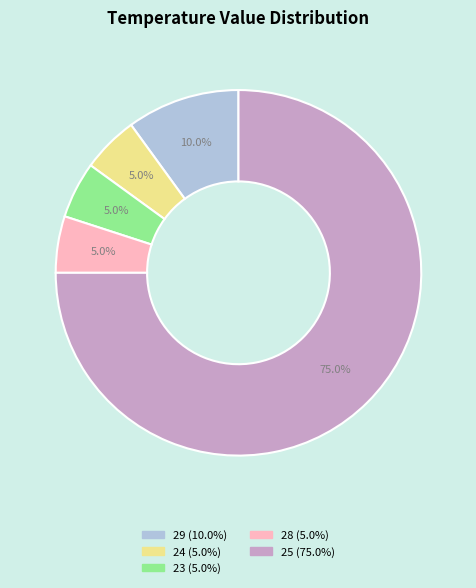

Combined, what portion of the pie is 25 and 23?

80.0%